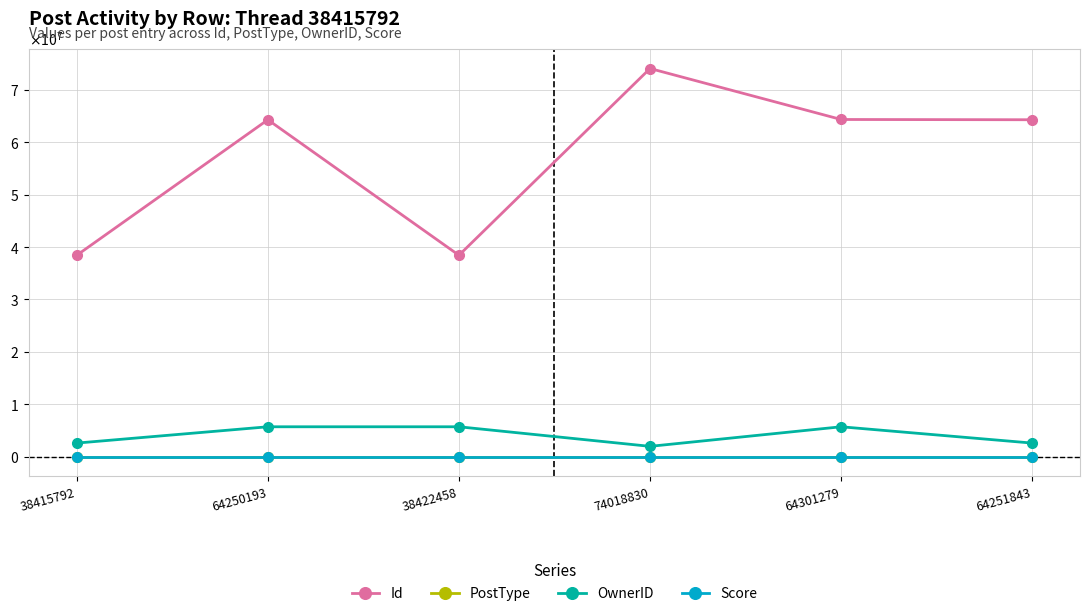

Reading left to right, list all the values displayed in this chart.

Id: 38415792	64250193	38422458	74018830	64301279	64251843
PostType: 1	3	2	3	3	3
OwnerID: 2620725	5730046	5730046	1999833	5730046	2620725
Score: 0	0	2	0	0	0